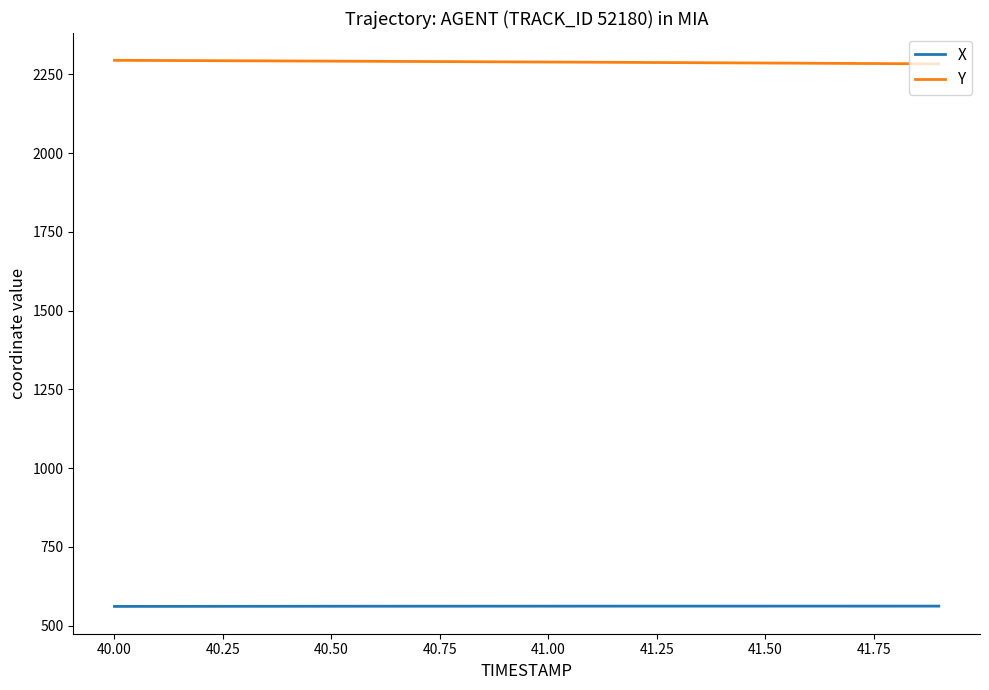

List the series in order of their peak value, highest first.

Y, X